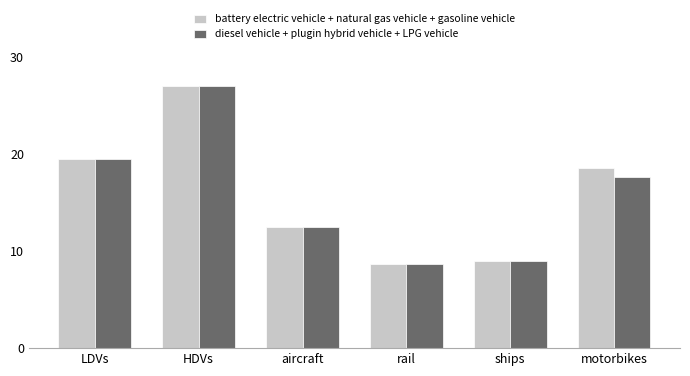

Reading left to right, what are all the values shown in this chart?

battery electric vehicle + natural gas vehicle + gasoline vehicle: 19.5	27.0	12.5	8.7	8.9	18.5
diesel vehicle + plugin hybrid vehicle + LPG vehicle: 19.5	27.0	12.5	8.7	8.9	17.6